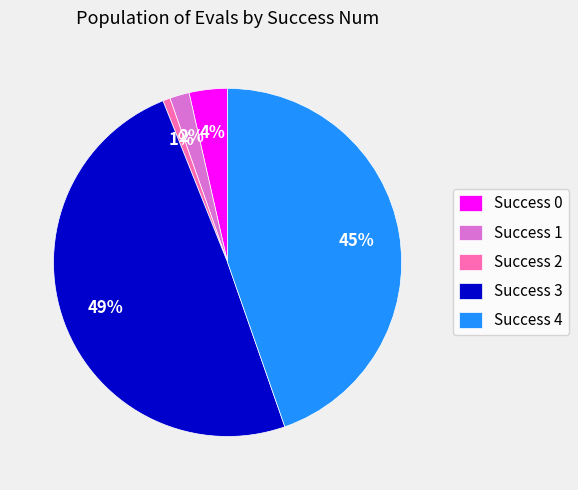

To the nearest percent, what is the difference between the Success 2 and Success 4 slice percentages?

44%